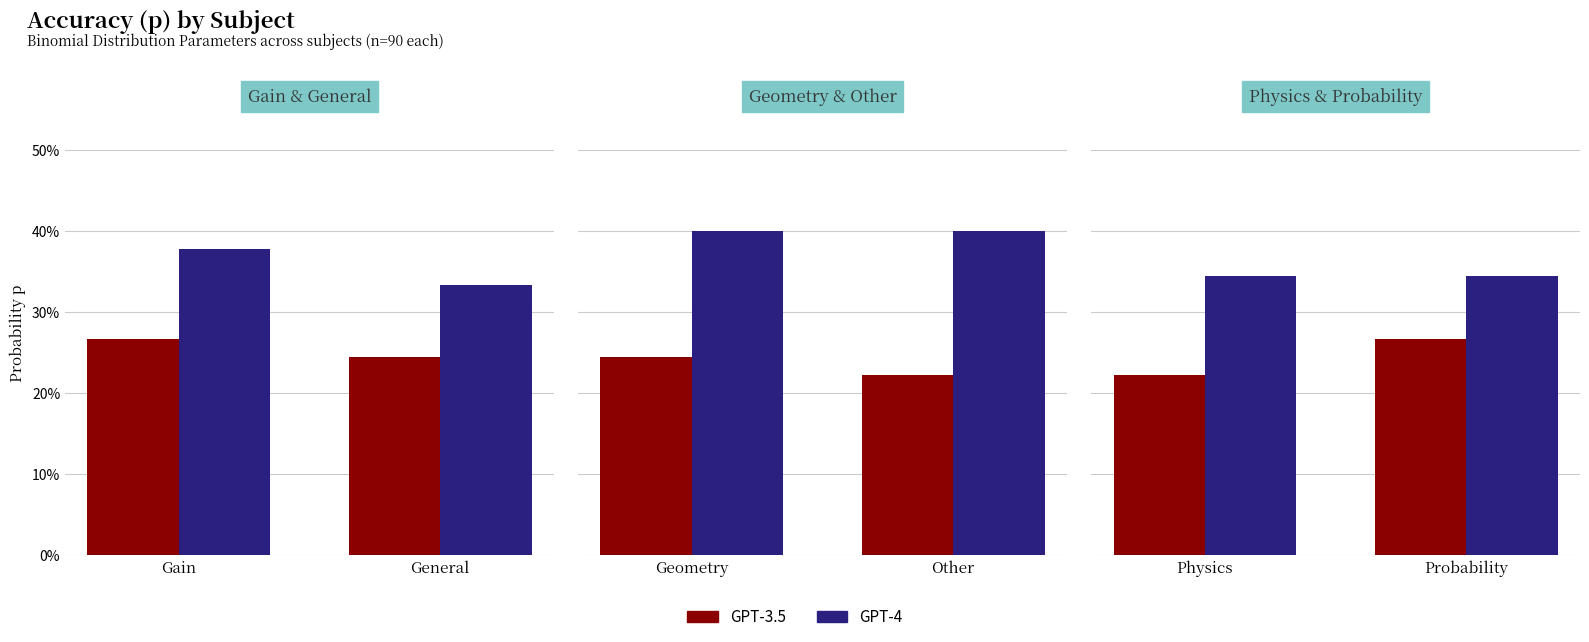

Rank the series by their average value, from lowest to highest.

GPT-3.5, GPT-4